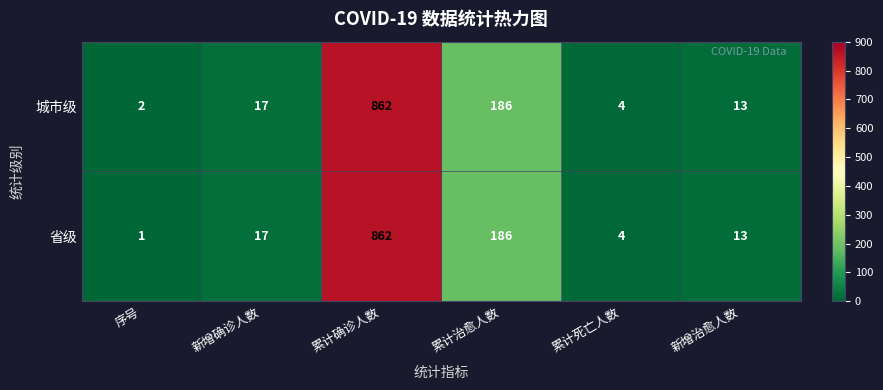

What is the greatest value displayed?

862